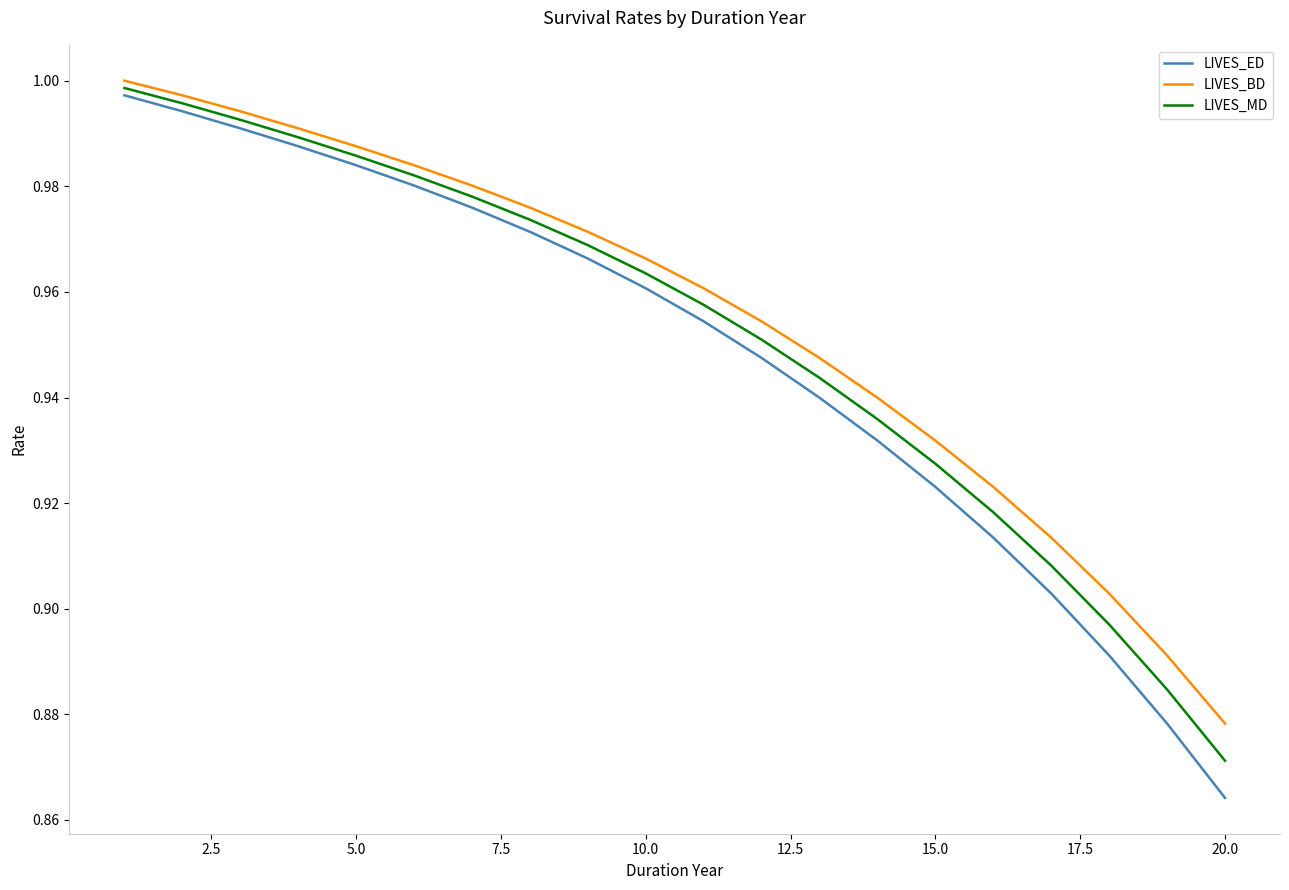

List the series in order of their peak value, highest first.

LIVES_BD, LIVES_MD, LIVES_ED